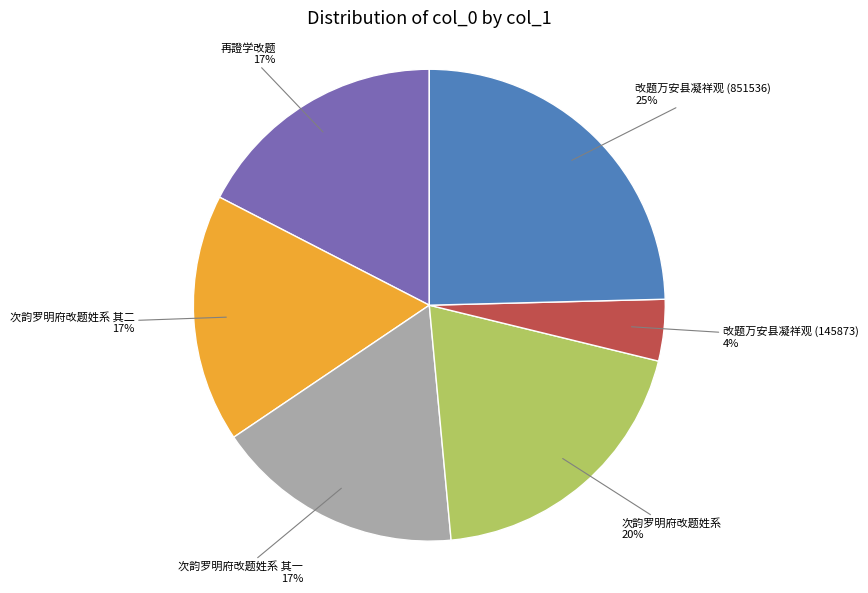

Is there any slice that represents more than half of the pie?

No